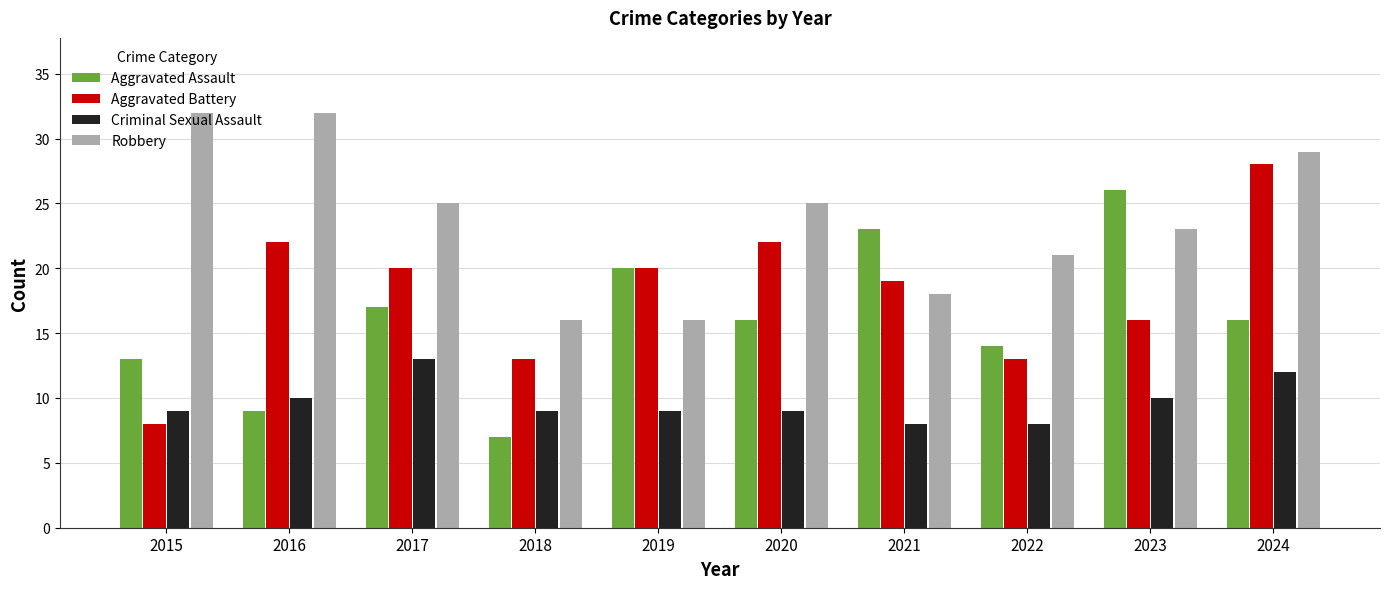

List the series in order of their peak value, highest first.

Robbery, Aggravated Battery, Aggravated Assault, Criminal Sexual Assault